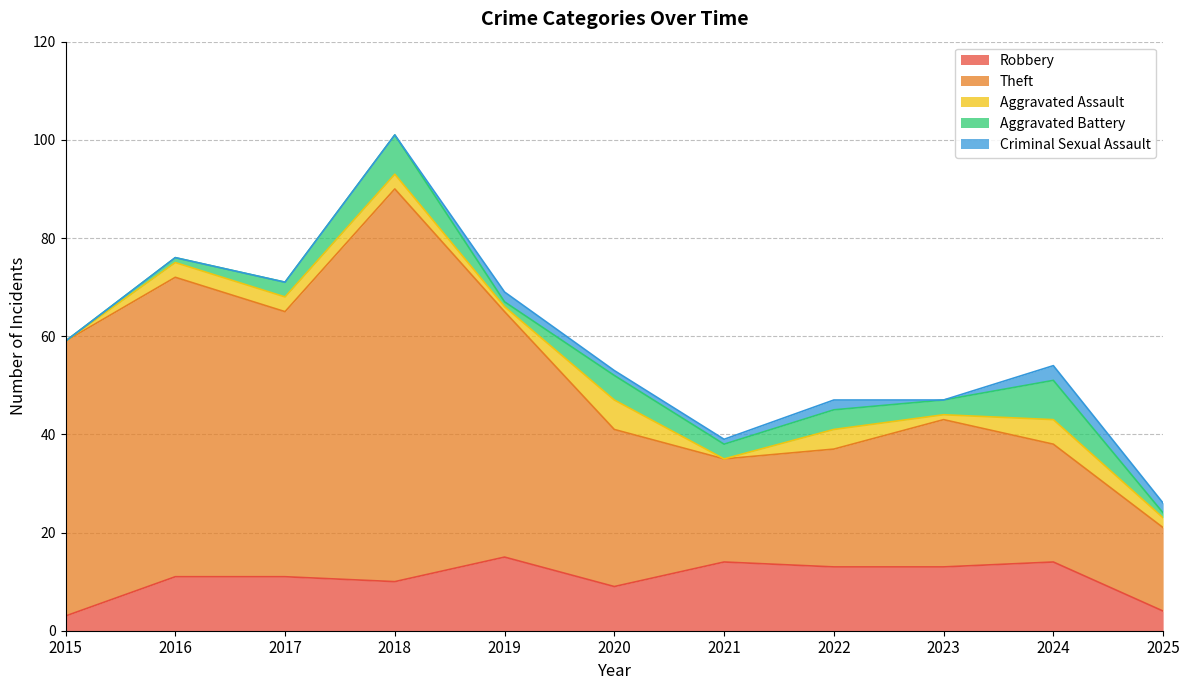

What is the highest value of the Theft series?

80